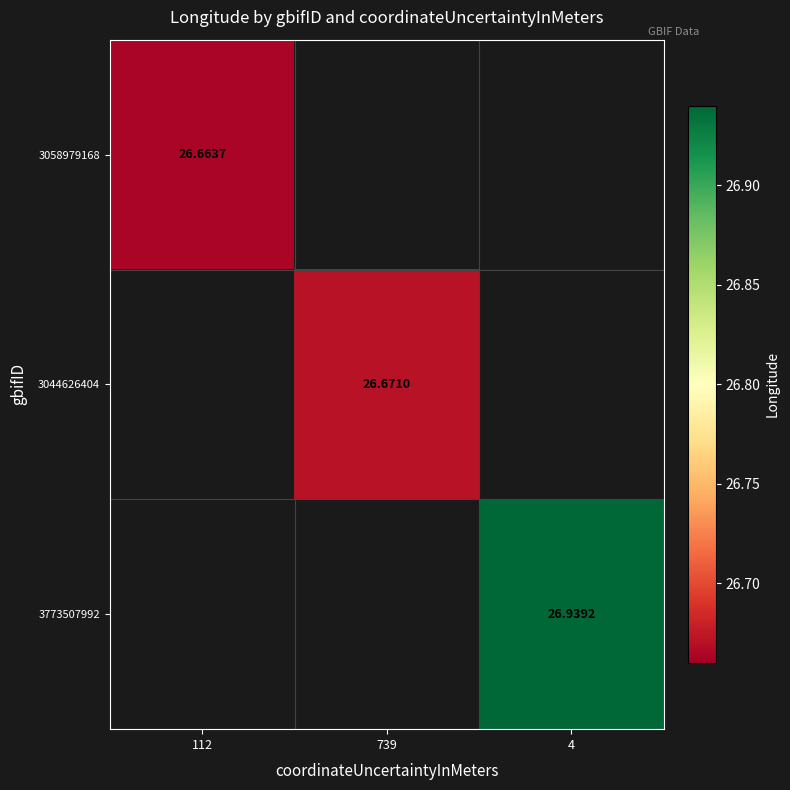

Where is 3058979168 nearest to the value 26?

112